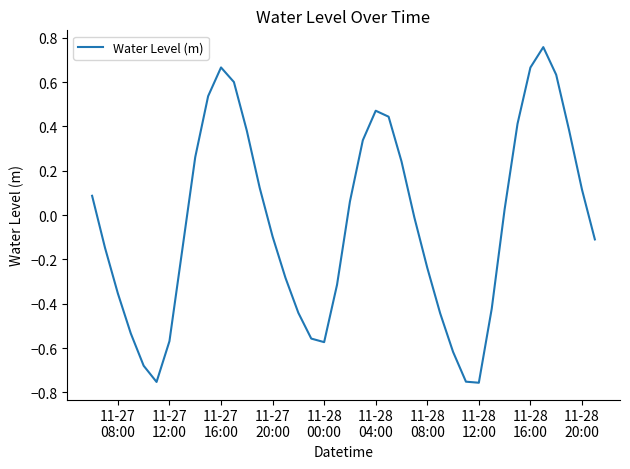

What is the difference between the maximum and minimum values?

1.5